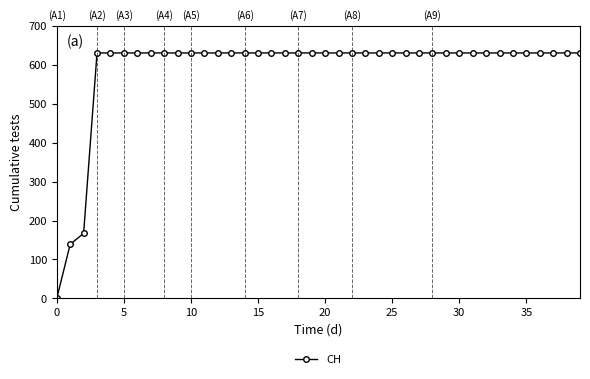

What is the difference between the maximum and minimum values?

631